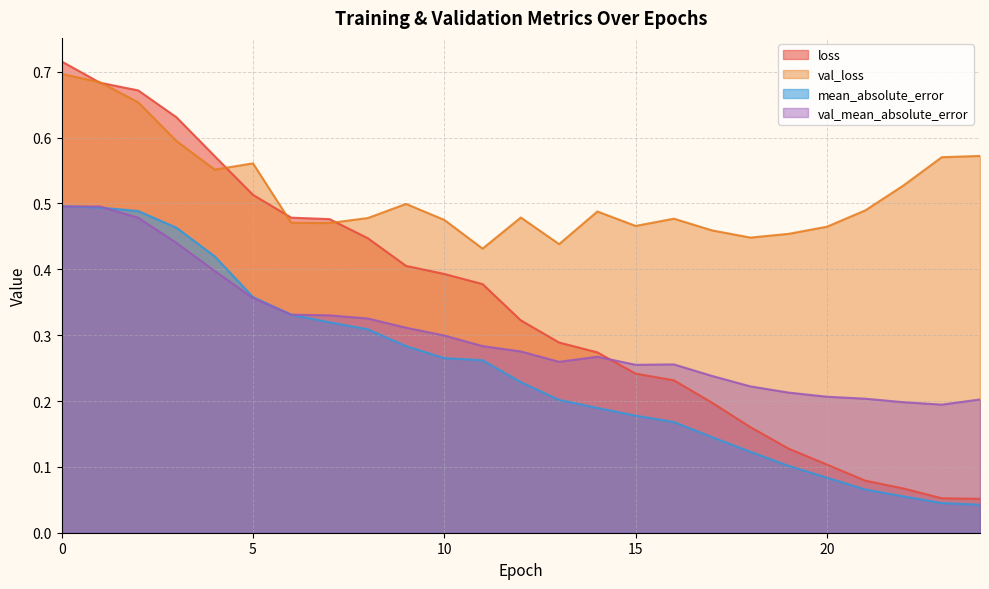

Reading left to right, what are all the values shown in this chart?

loss: 0.7	0.7	0.7	0.6	0.6	0.5	0.5	0.5	0.4	0.4	0.4	0.4	0.3	0.3	0.3	0.2	0.2	0.2	0.2	0.1	0.1	0.1	0.1	0.1	0.1
val_loss: 0.7	0.7	0.7	0.6	0.6	0.6	0.5	0.5	0.5	0.5	0.5	0.4	0.5	0.4	0.5	0.5	0.5	0.5	0.4	0.5	0.5	0.5	0.5	0.6	0.6
mean_absolute_error: 0.5	0.5	0.5	0.5	0.4	0.4	0.3	0.3	0.3	0.3	0.3	0.3	0.2	0.2	0.2	0.2	0.2	0.1	0.1	0.1	0.1	0.1	0.1	0.0	0.0
val_mean_absolute_error: 0.5	0.5	0.5	0.4	0.4	0.4	0.3	0.3	0.3	0.3	0.3	0.3	0.3	0.3	0.3	0.3	0.3	0.2	0.2	0.2	0.2	0.2	0.2	0.2	0.2